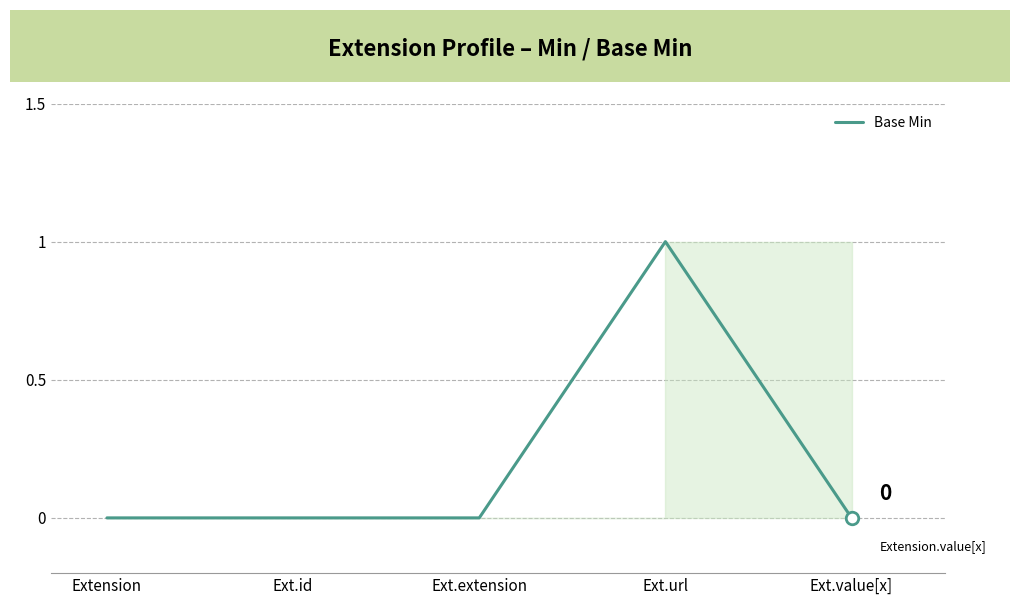

True or false: the data shows 0 at Extension.

True